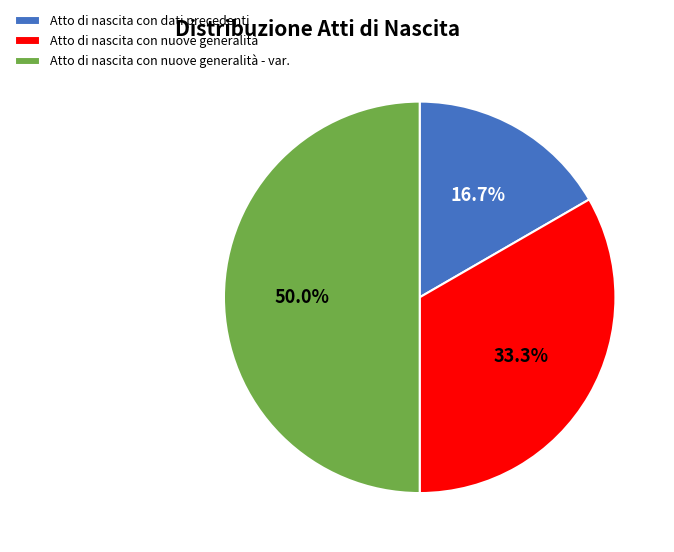

Does Atto di nascita con dati precedenti account for over 50% of the chart?

No